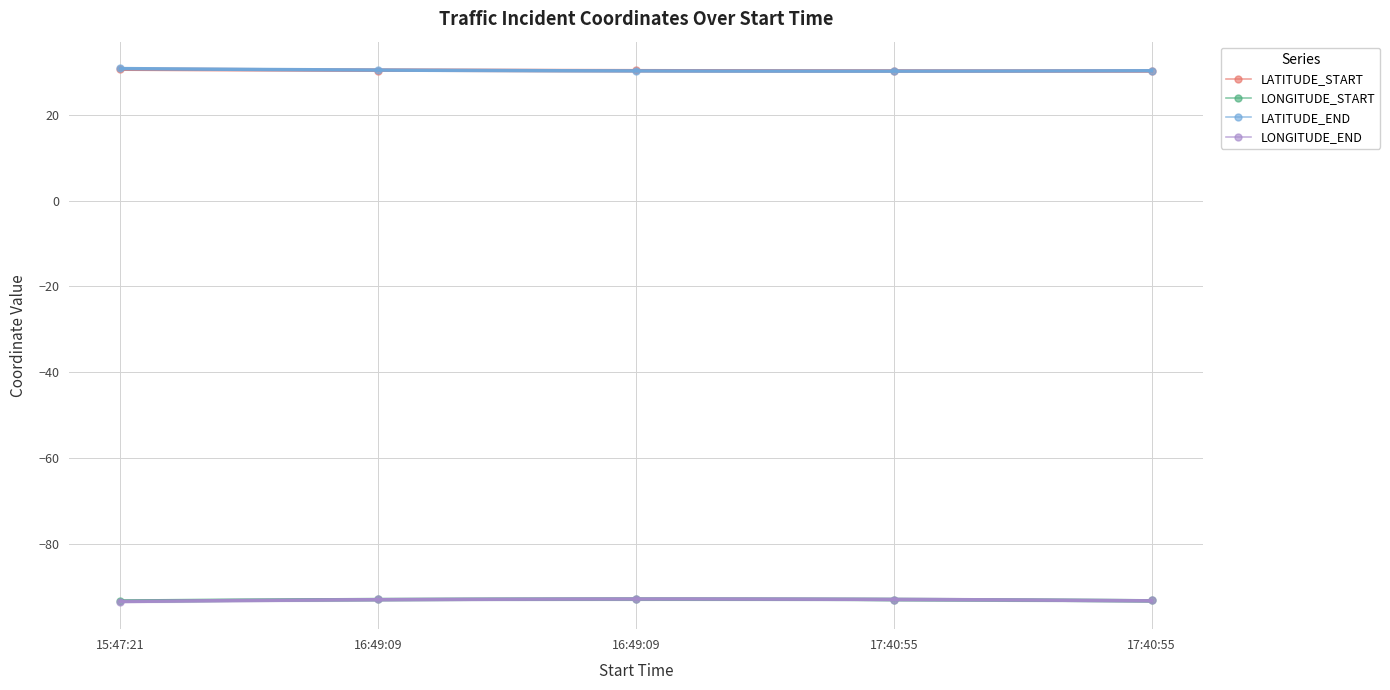

Reading left to right, list all the values displayed in this chart.

LATITUDE_START: 30.7	30.2	30.3	30.2	30.2
LONGITUDE_START: -93.4	-92.8	-92.8	-93.2	-93.2
LATITUDE_END: 30.8	30.3	30.2	30.2	30.2
LONGITUDE_END: -93.5	-92.8	-92.8	-93.2	-93.2